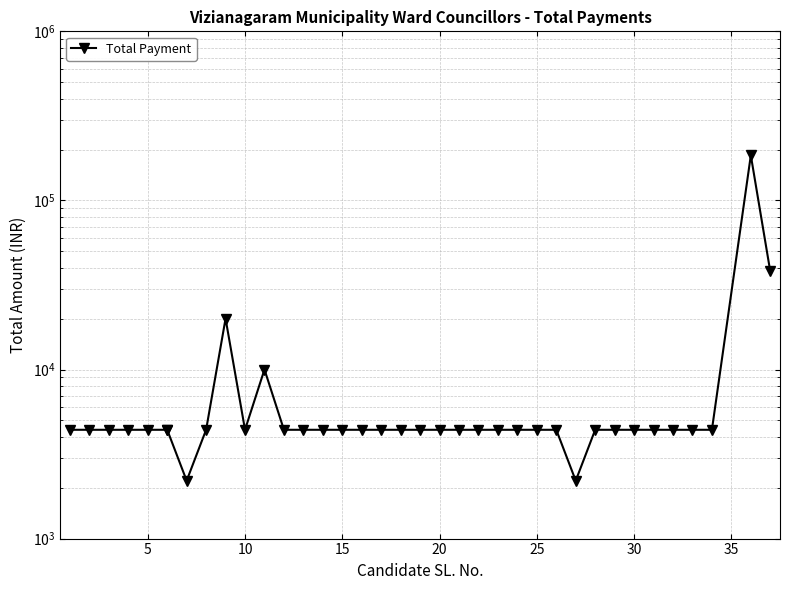

What is the smallest value displayed?

2200